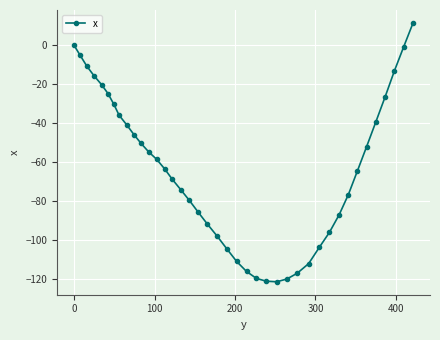

What is the smallest value displayed?

-121.2